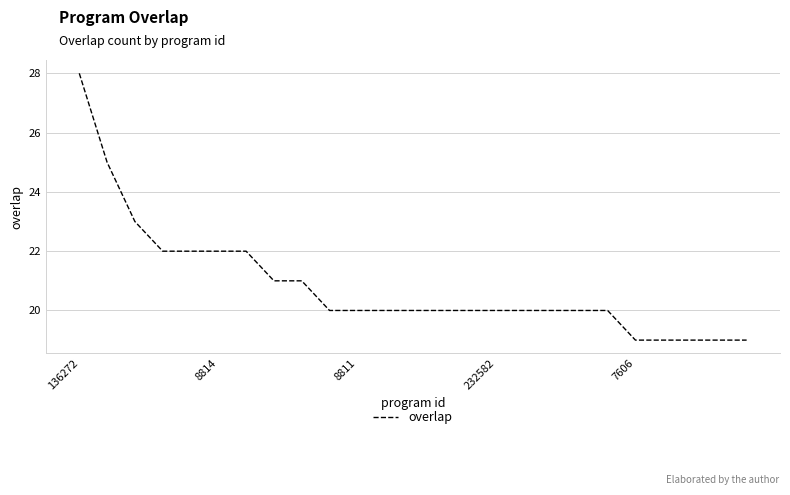

What is the difference between the maximum and minimum values?

9